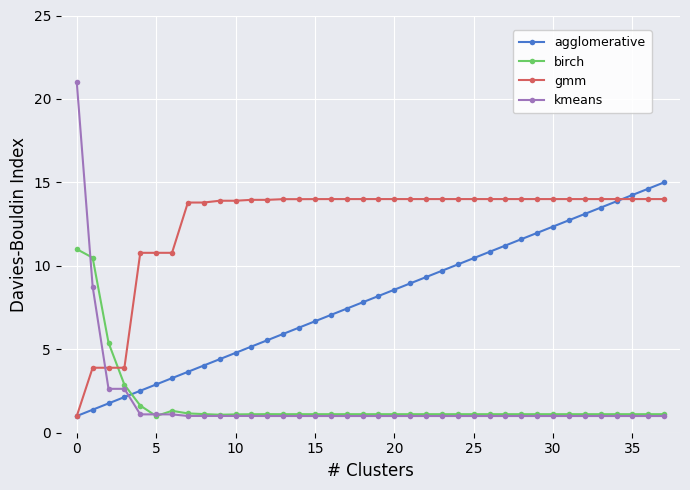

What is the highest value of the kmeans series?

21.0